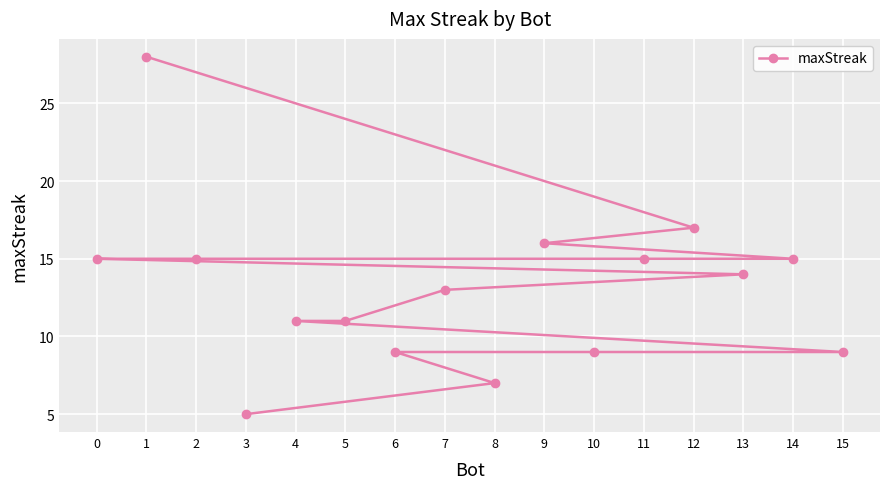

What is the sum of the values at 9 and 6?

25